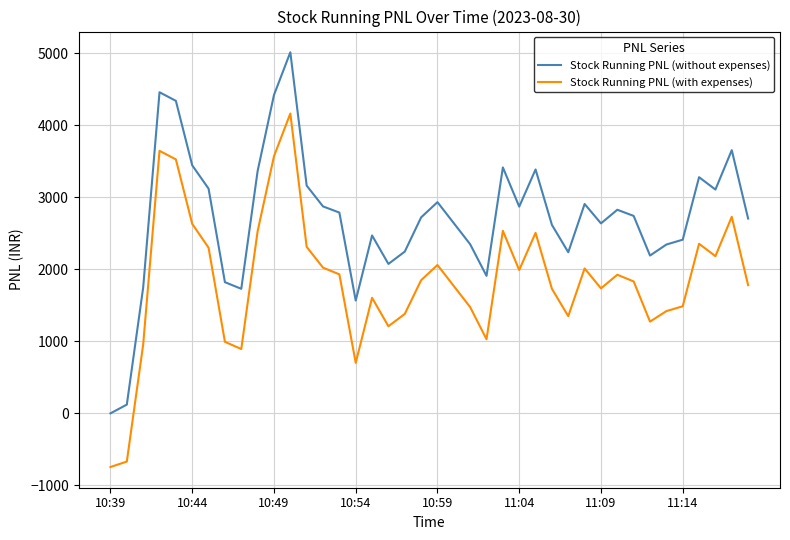

How many interior local valleys does the Stock Running PNL (with expenses) series have?

9